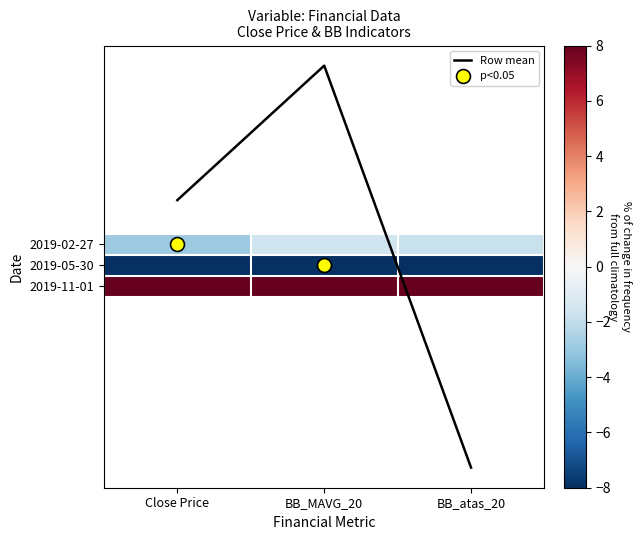

What is the spread (max minus min) of values at Close Price?

18.9